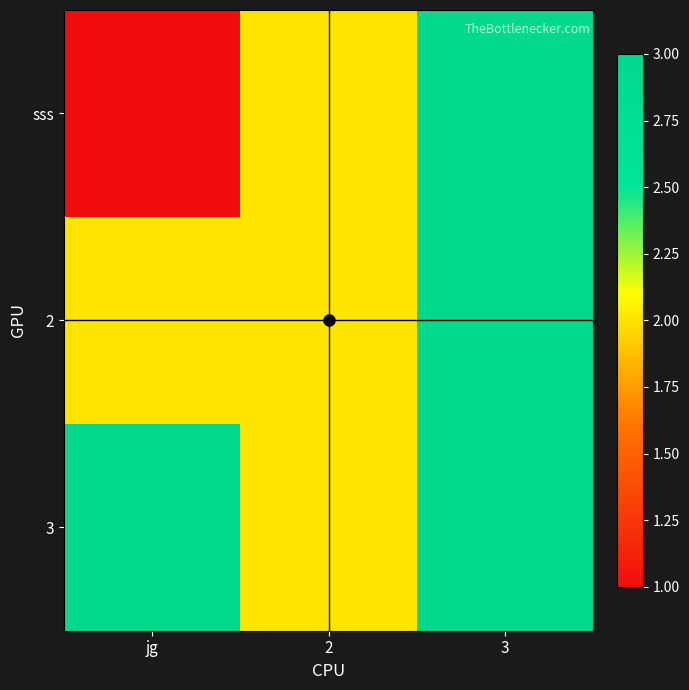

At which category is the sum across all series the highest?

3